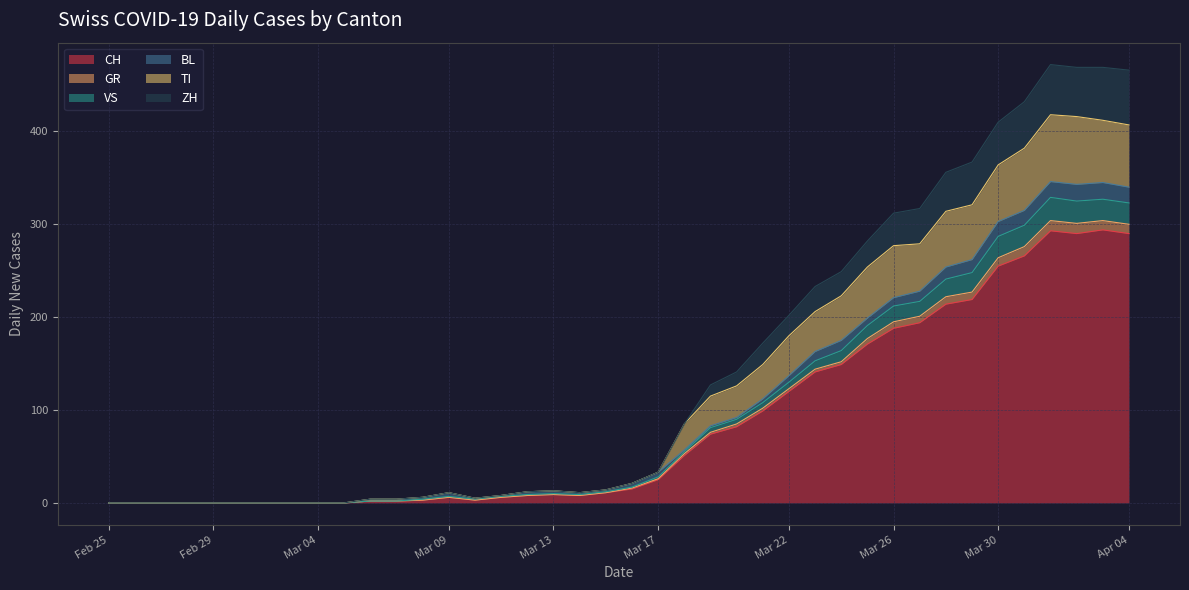

At which category does TI reach its first local valley?

2020-03-10